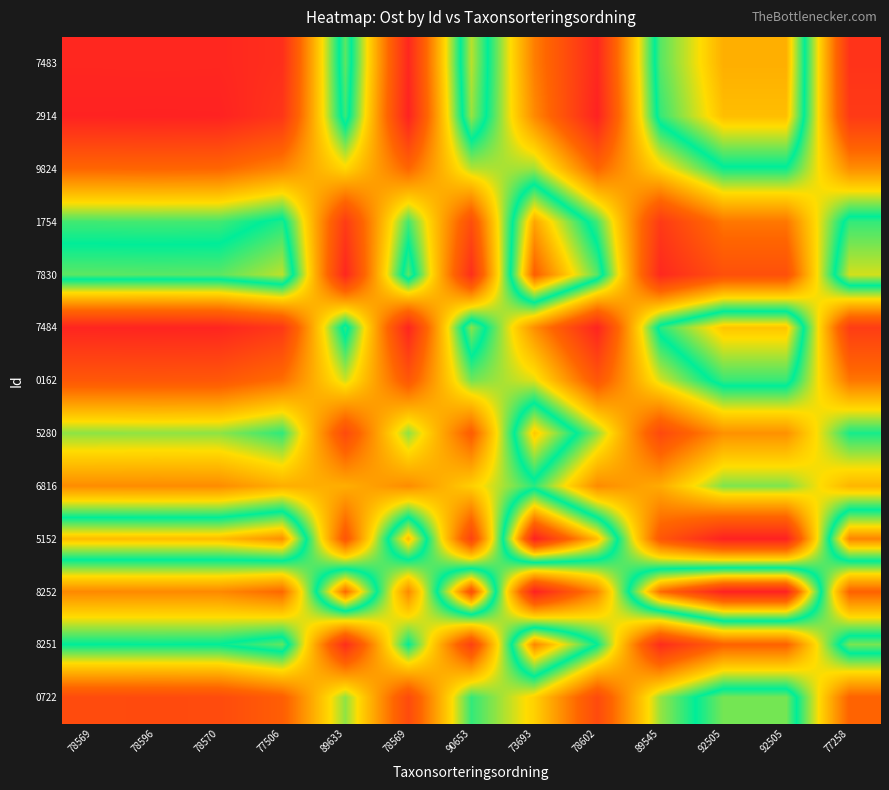

At how many categories does at least one series exceed 0?

13